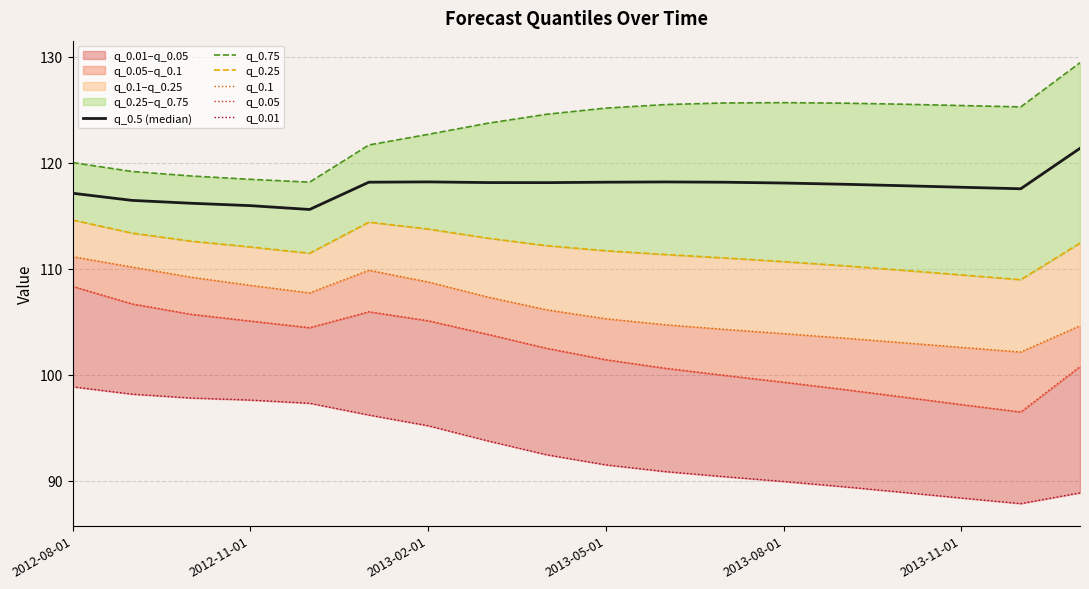

What is the difference between the maximum and minimum values in the q_0.01 series?

11.0